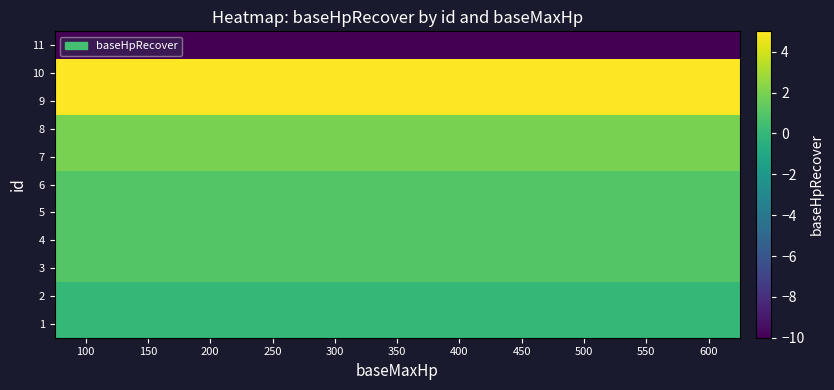

How many distinct data groups are displayed?

11